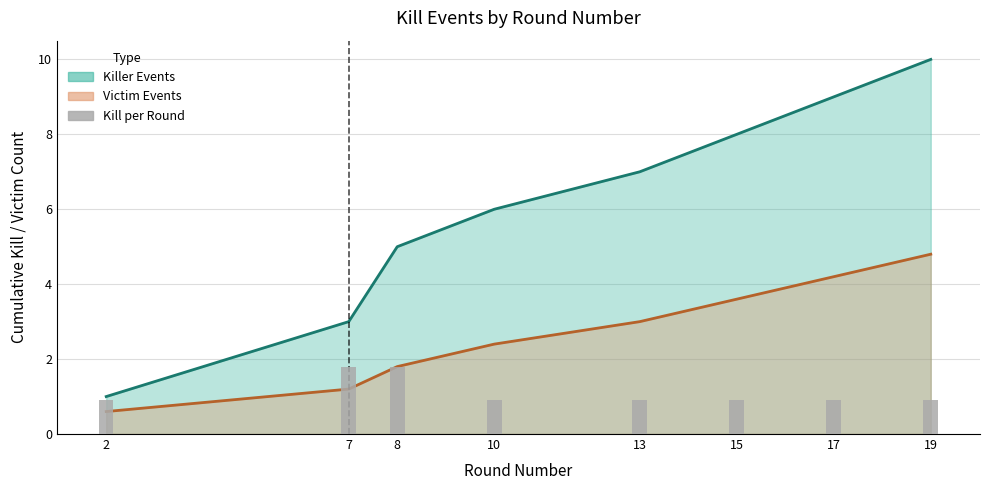

At which category does the chart reach its minimum across all series?

2